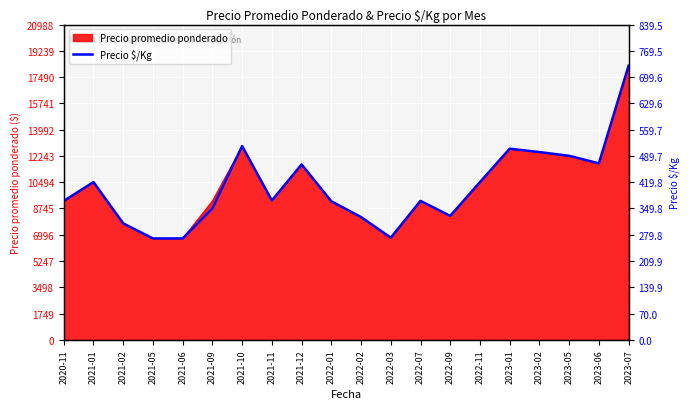

How many lines are shown in the chart?

1